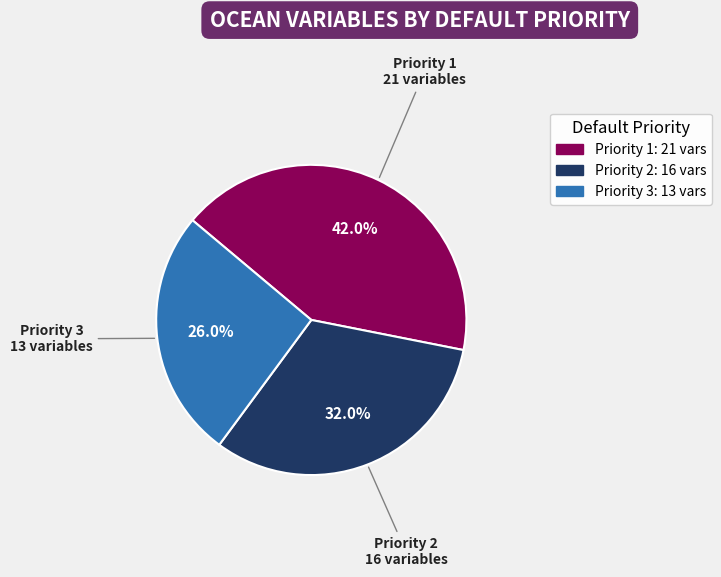

Do Priority 3 and Priority 1 together represent more than half of the pie?

Yes